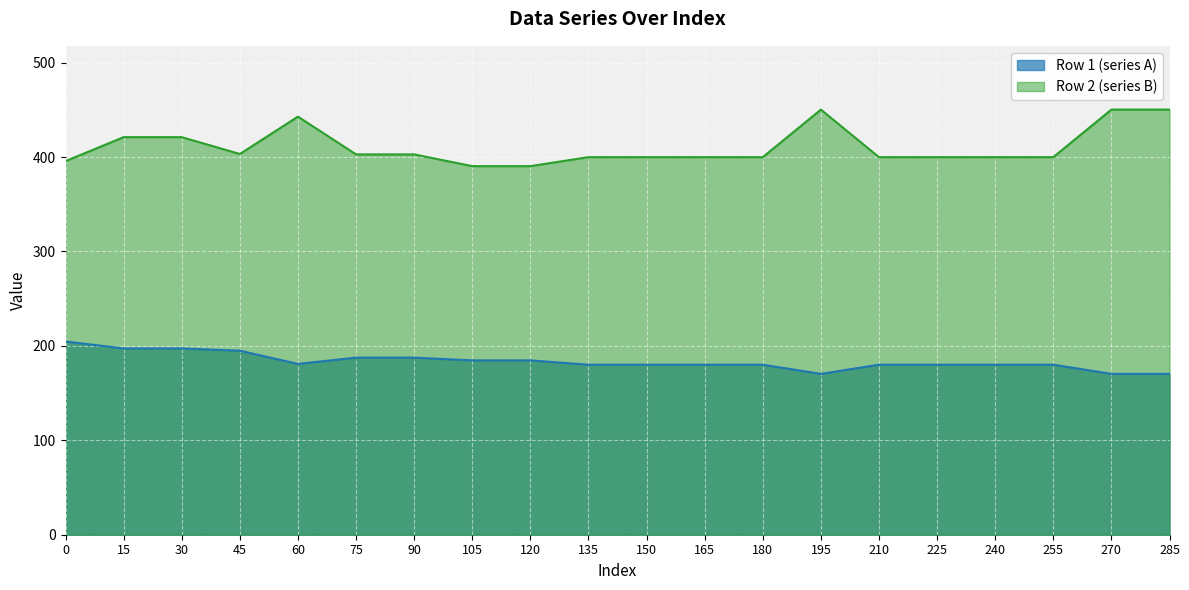

Where is Row 2 (series B) nearest to the value 420?

30